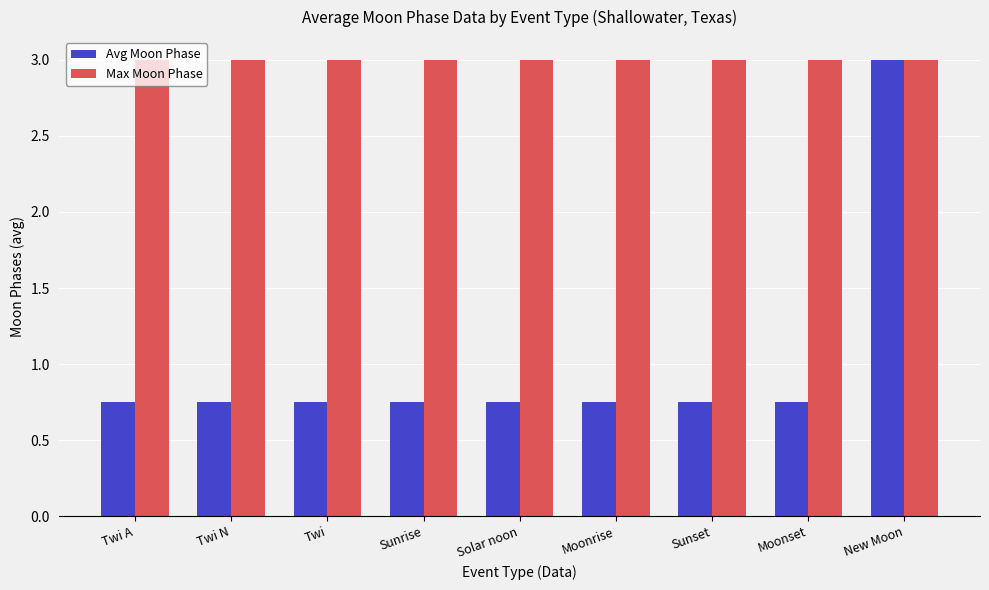

Which series has the largest range (max minus min)?

Avg Moon Phase